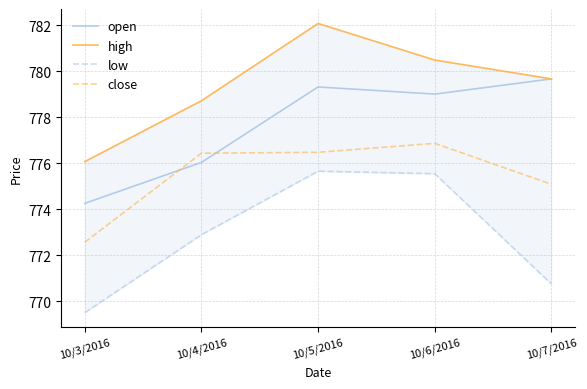

Does the chart display data point markers on the line(s)?

No